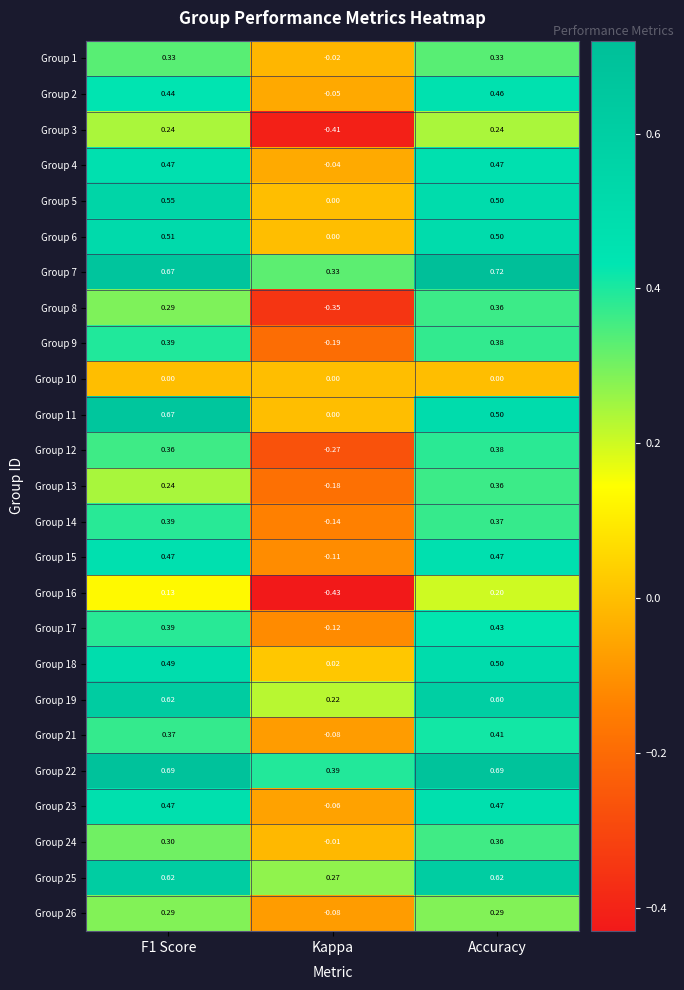

How many negative values does the Group 13 series have?

1